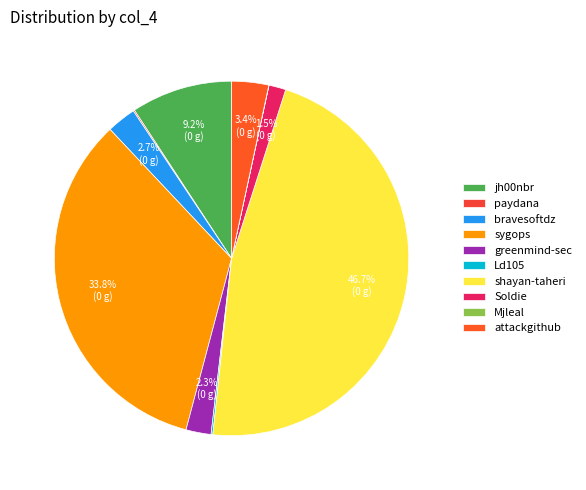

Does any single category account for the majority?

No